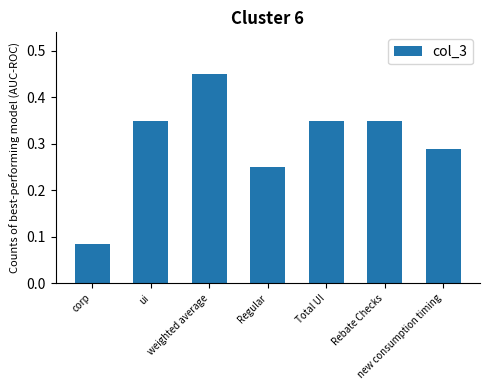

How many values are between 0 and 1?

7